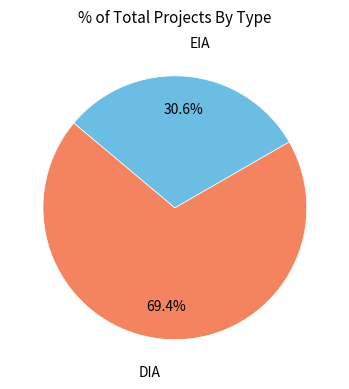

Does any single category account for the majority?

Yes